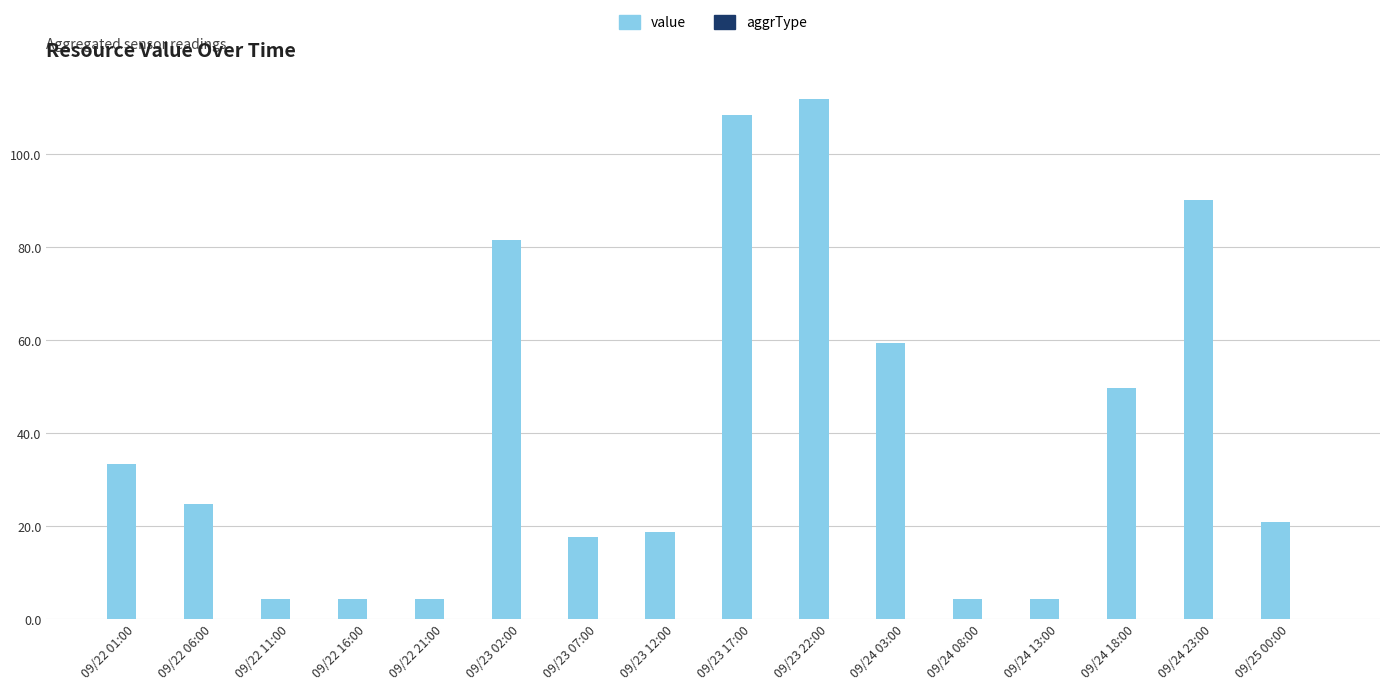

Which has a higher value, 09/23 07:00 or 09/22 01:00?

09/22 01:00